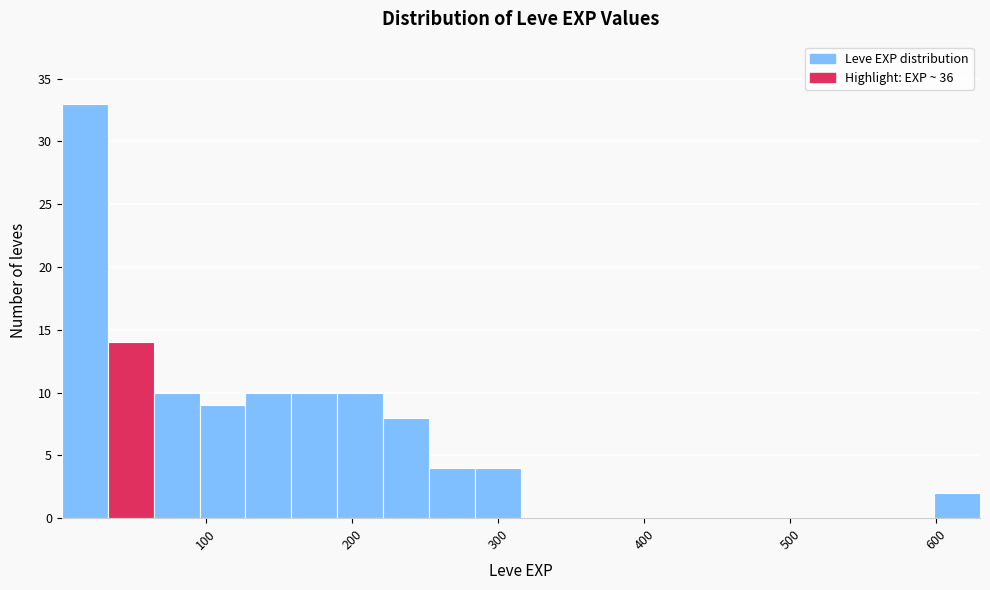

Read against the x-axis, roughly where is the centre of the tallest bar?

20